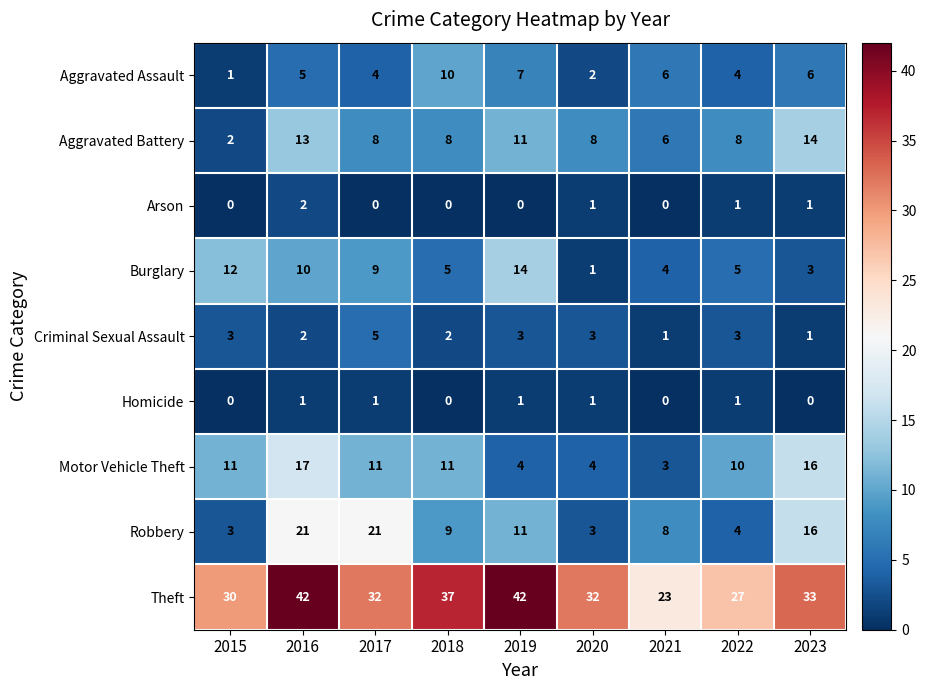

What is the difference between the maximum and minimum values in the Robbery series?

18